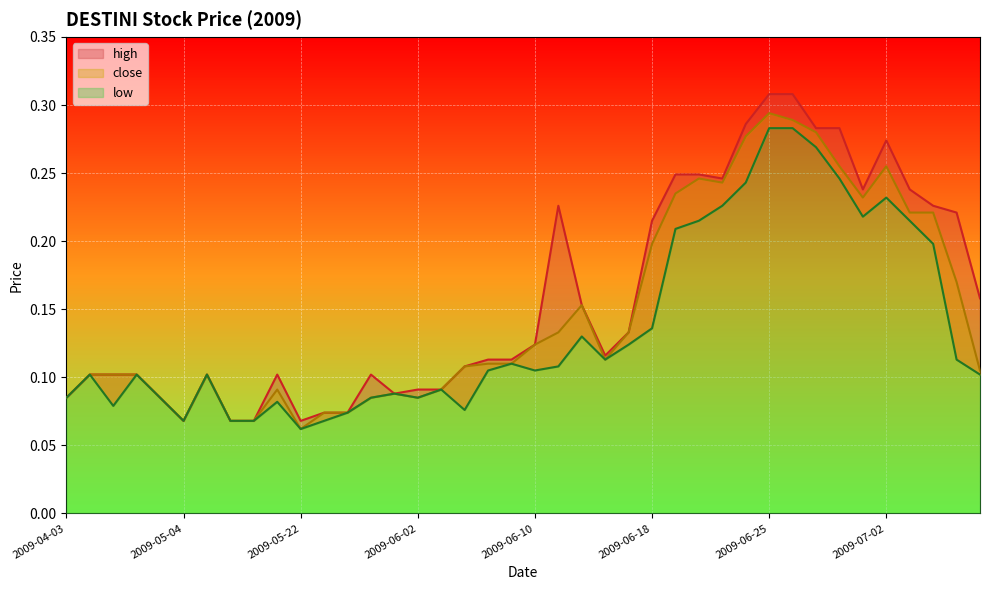

What is the value of the high point at the 20th from the left?

0.1